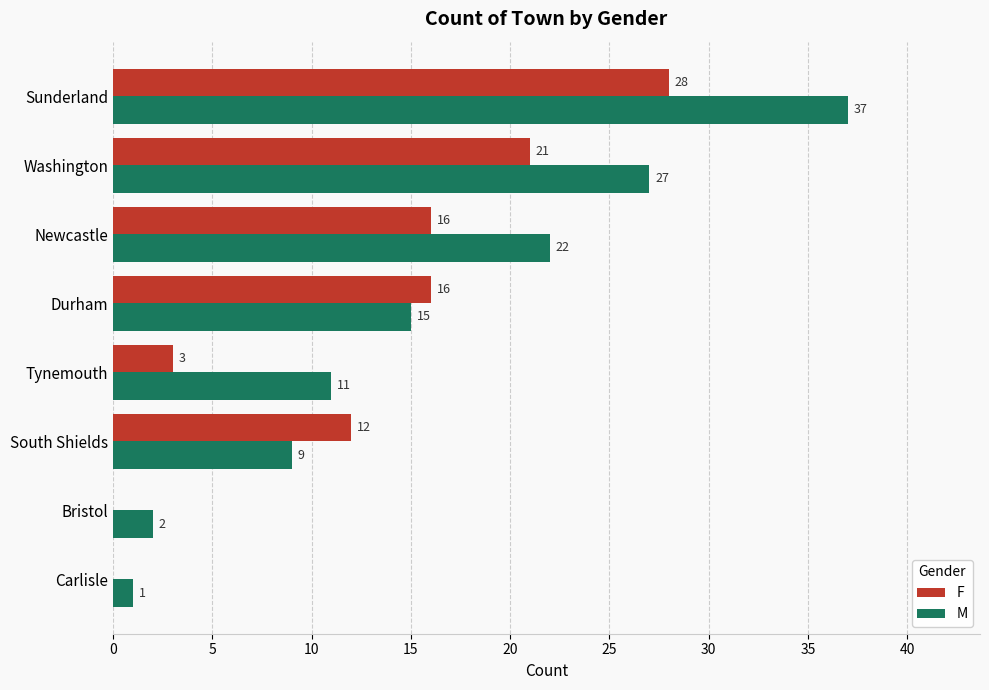

True or false: M has a value of 15 at Durham.

True